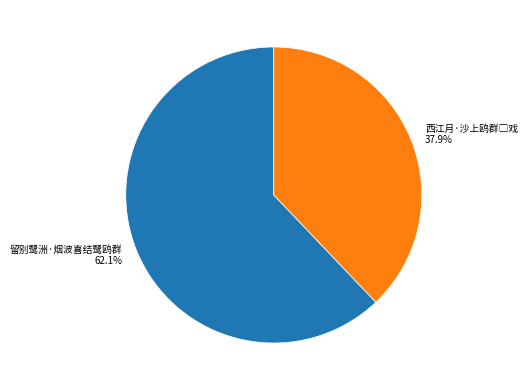

The 留别鹭洲·烟波喜结鹭鸥群 slice represents 62% of the pie. True or false?

True